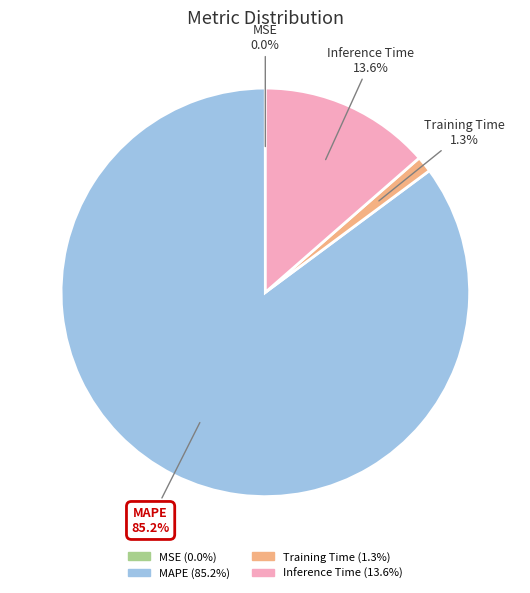

To the nearest percent, what percentage of the pie is Inference Time?

14%